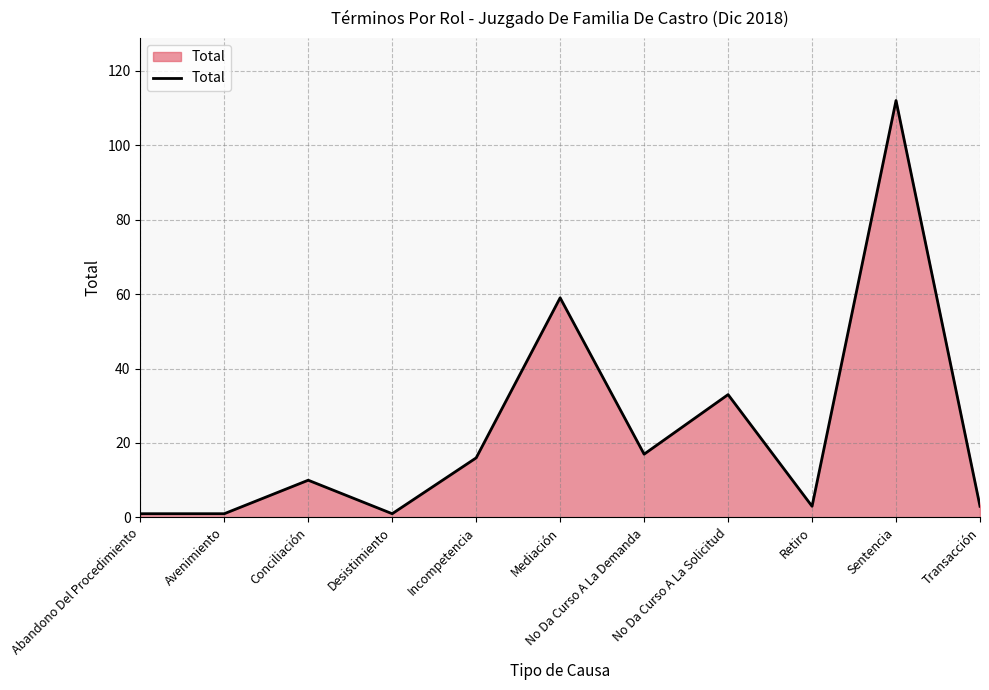

True or false: the data shows 8 at Incompetencia.

False